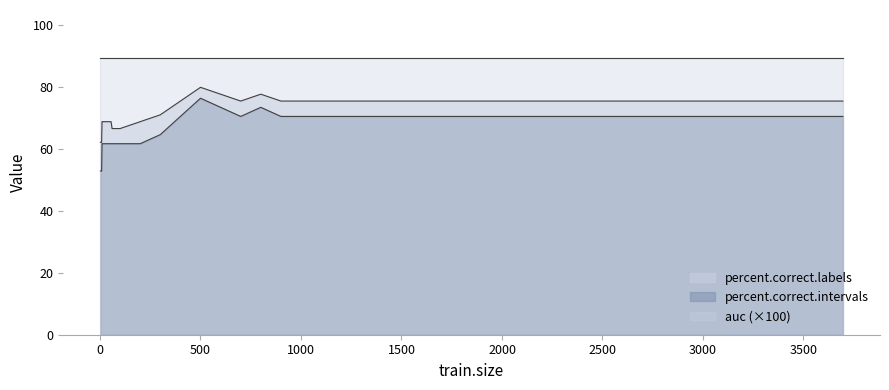

True or false: auc (×100) and percent.correct.labels intersect in this chart.

False